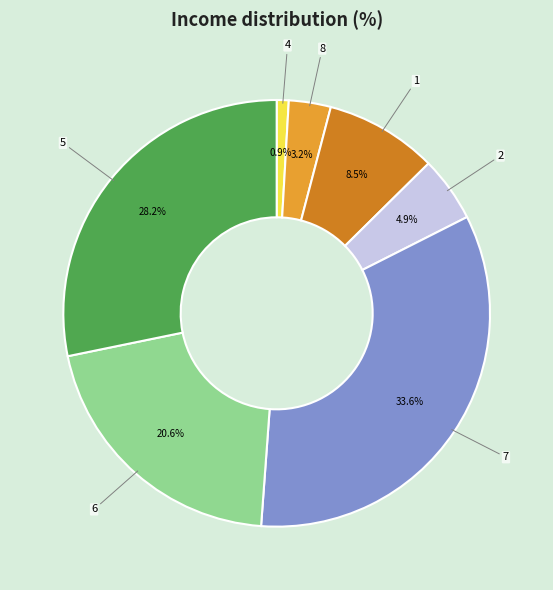

Approximately how many times larger is the value at 6 compared to 5?

0.7